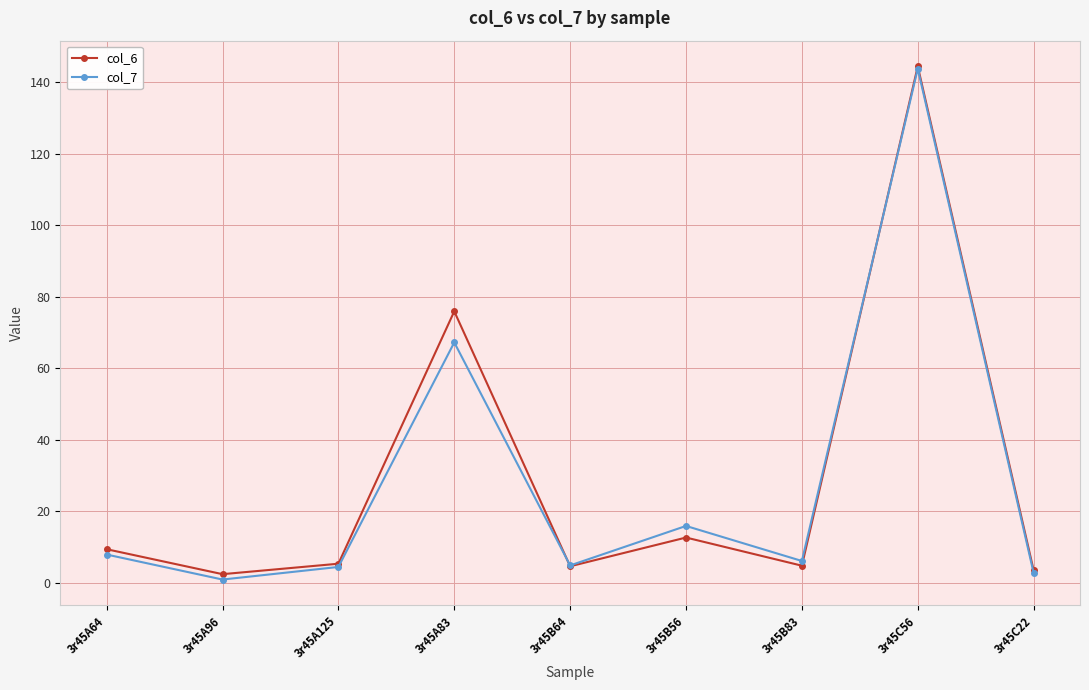

Read the col_7 value at 3r45C56.

143.8